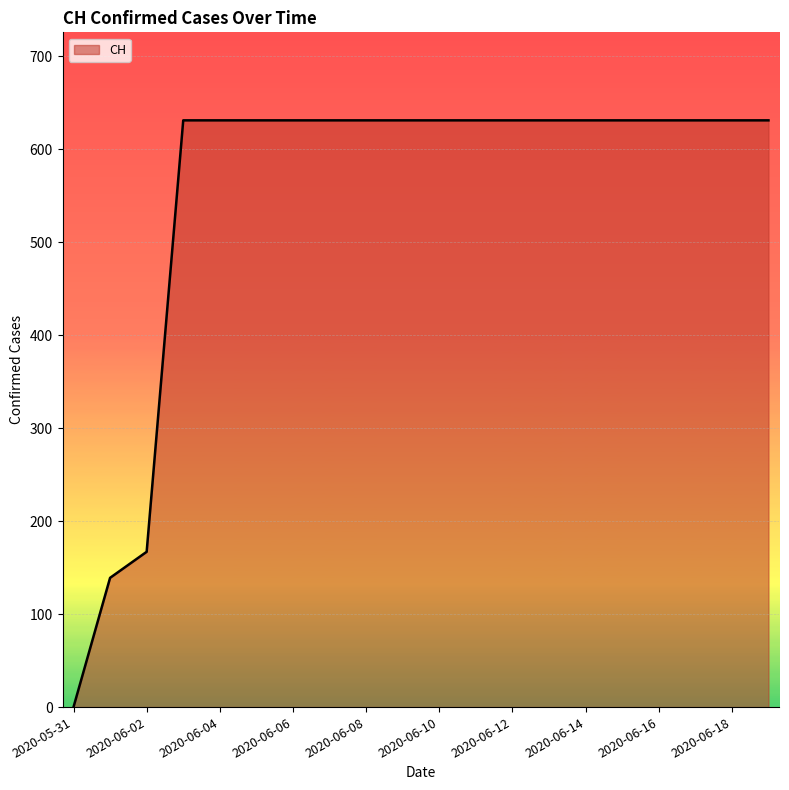

What is the difference between the maximum and minimum values?

631